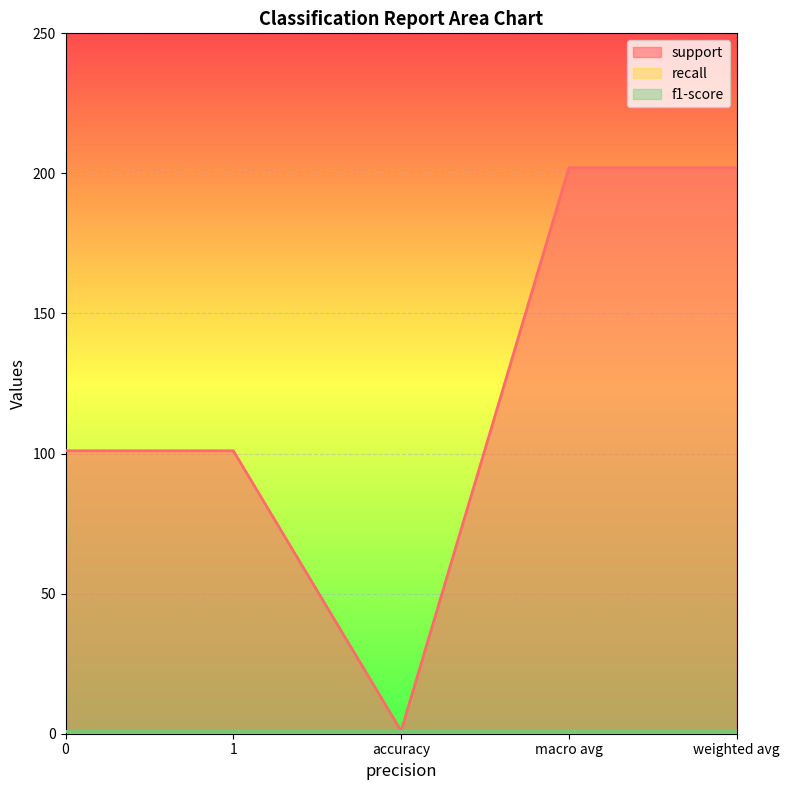

Which series changed the most between 1 and weighted avg?

support